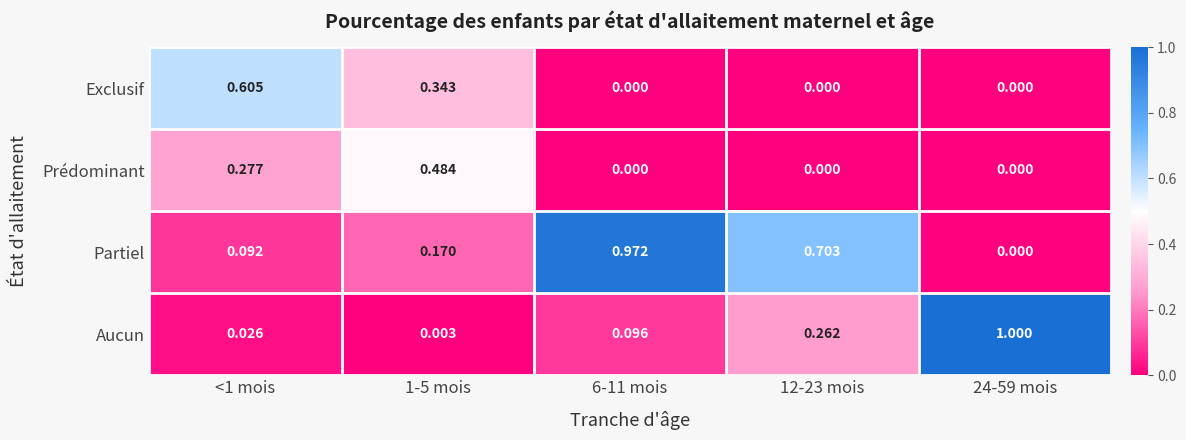

Which series changed the most between 1-5 mois and 24-59 mois?

Aucun